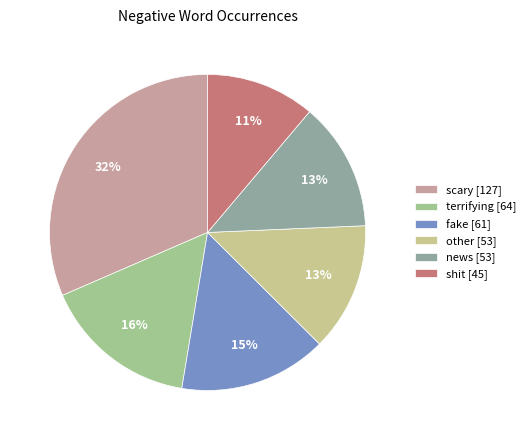

How many slices are in this pie chart?

6